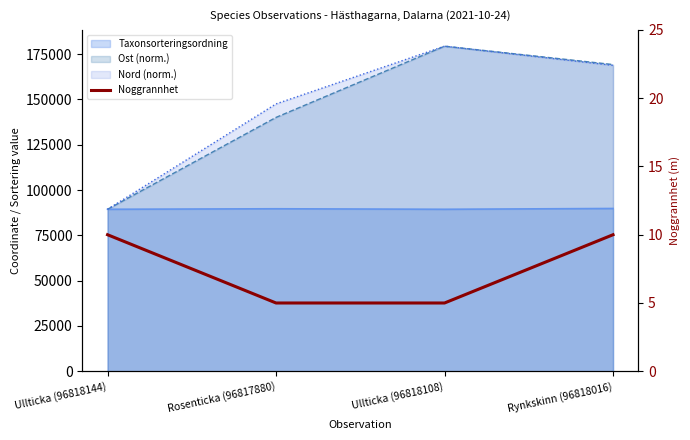

Which category has the lowest value across all series?

Rosenticka (96817880)